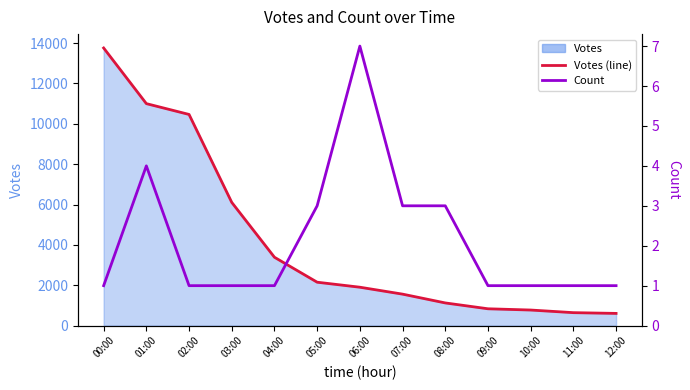

Reading left to right, list all the values displayed in this chart.

Votes line: 00:00=13759	01:00=11001	02:00=10465	03:00=6106	04:00=3387	05:00=2150	06:00=1902	07:00=1559	08:00=1123	09:00=833	10:00=771	11:00=641	12:00=604
Count: 00:00=1	01:00=4	02:00=1	03:00=1	04:00=1	05:00=3	06:00=7	07:00=3	08:00=3	09:00=1	10:00=1	11:00=1	12:00=1